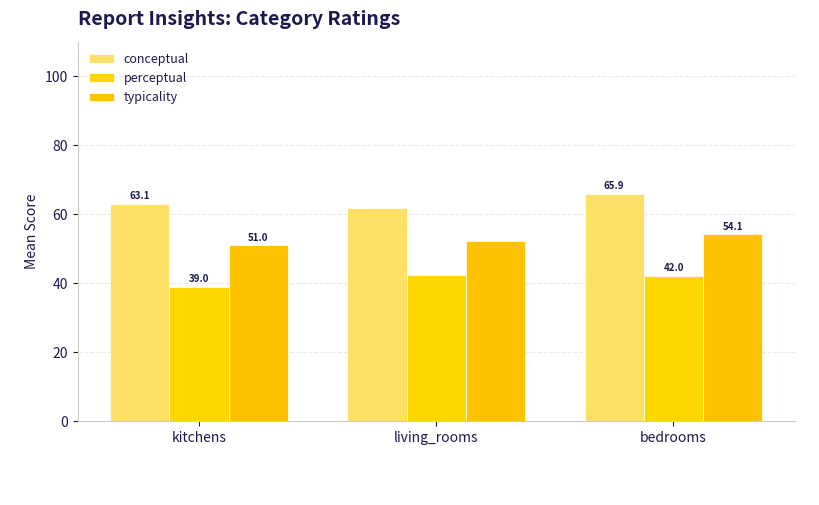

Reading left to right, extract all data points from this chart.

conceptual: kitchens=63.1	living_rooms=61.9	bedrooms=65.9
perceptual: kitchens=39.0	living_rooms=42.5	bedrooms=42.0
typicality: kitchens=51.0	living_rooms=52.2	bedrooms=54.1